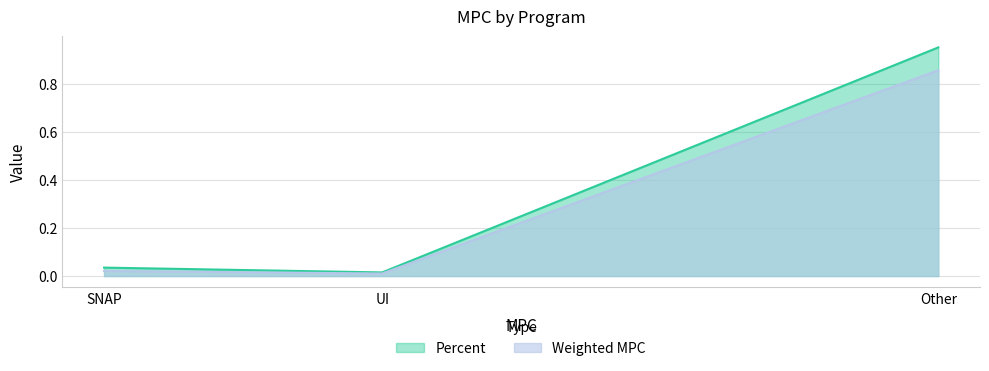

At which category is the sum across all series the highest?

Other